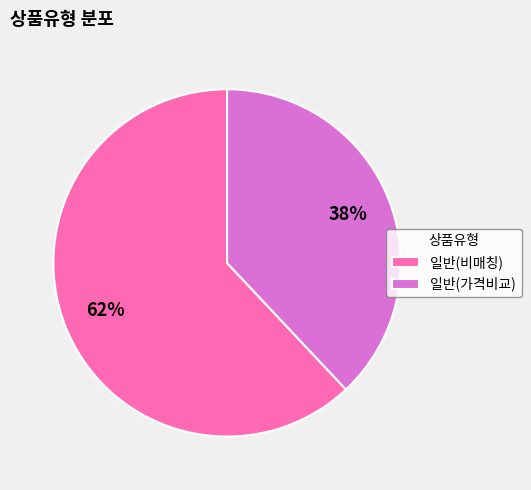

Which has a higher value, 일반(비매칭) or 일반(가격비교)?

일반(비매칭)